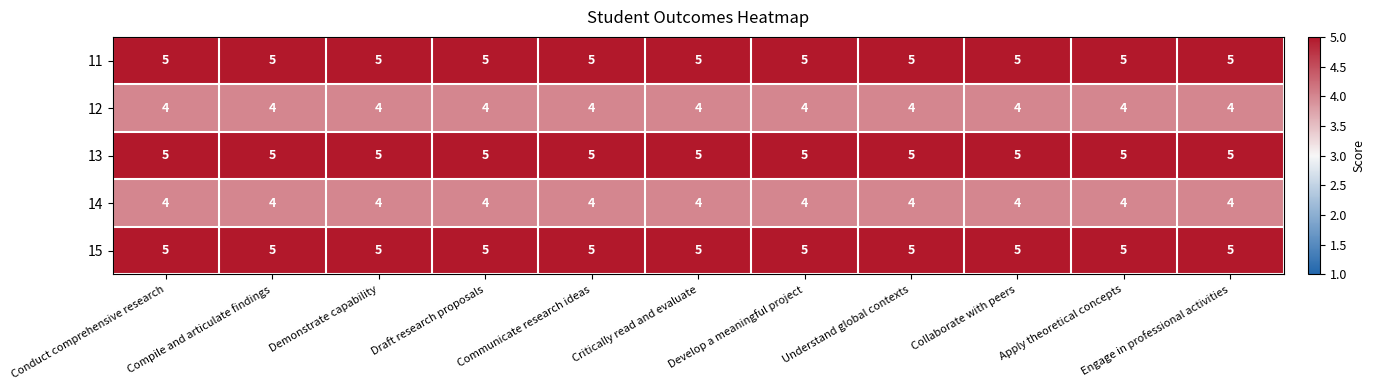

What is the minimum value shown in the chart?

4